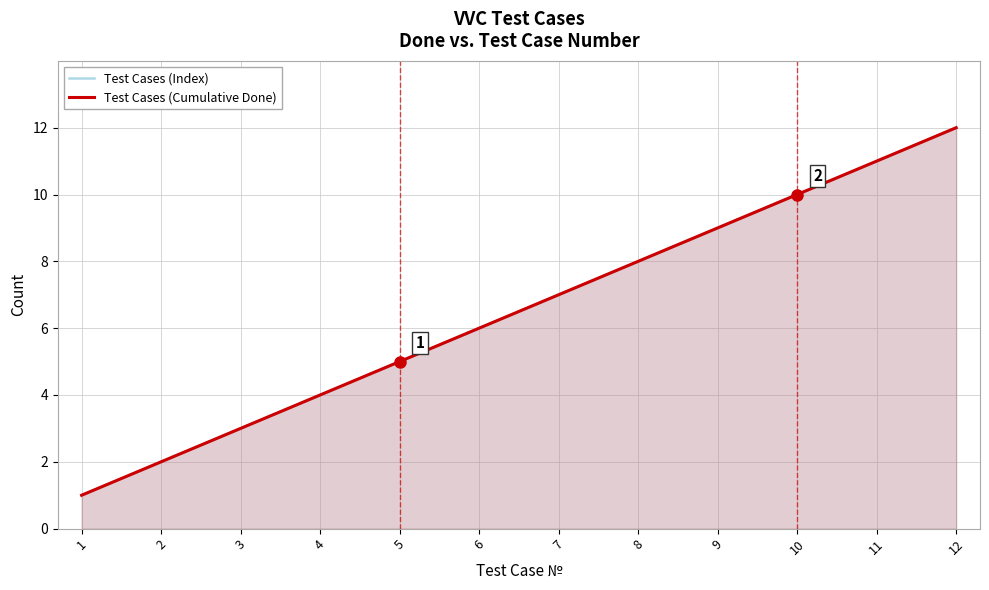

What are all the series names shown in the legend?

Test Cases (Index), Test Cases (Cumulative Done)